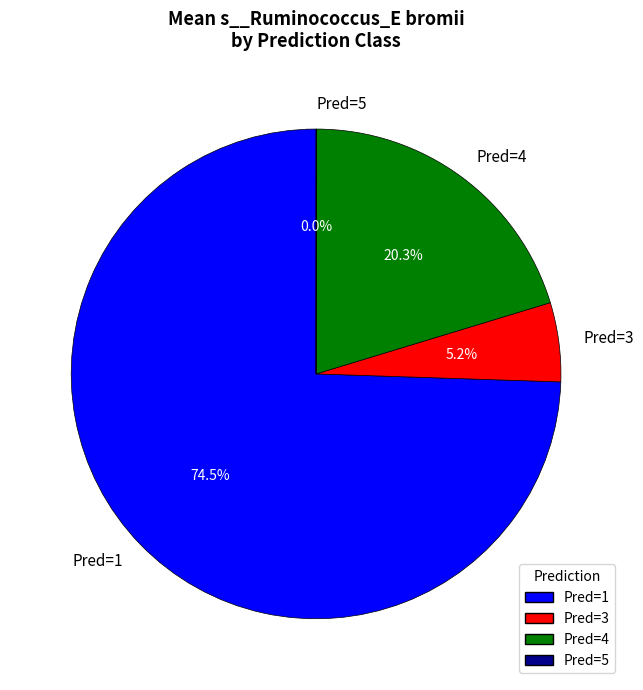

Which has a higher value, Pred=4 or Pred=3?

Pred=4